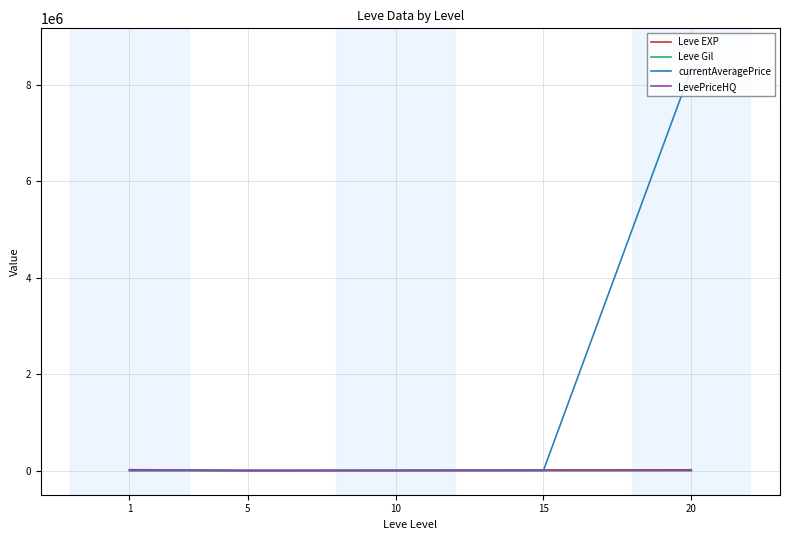

Which series has the largest total across all categories?

currentAveragePrice